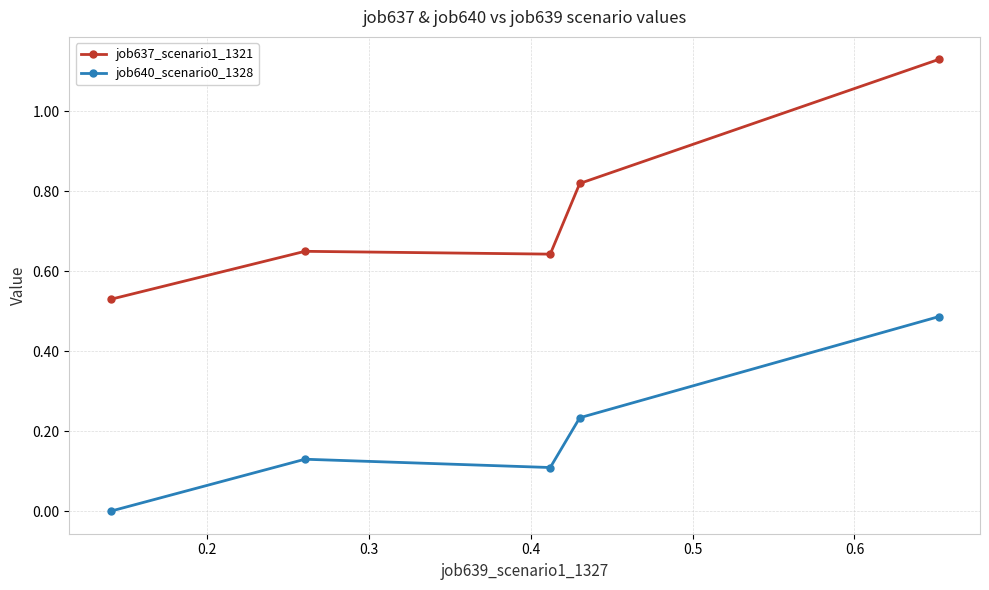

Rank the series by their maximum value, from highest to lowest.

job637_scenario1_1321, job640_scenario0_1328